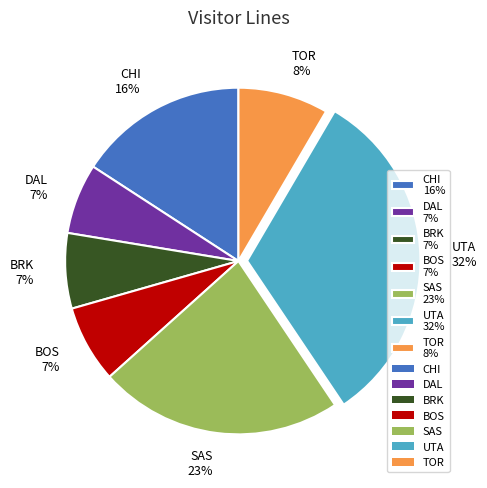

Does any single category account for the majority?

No